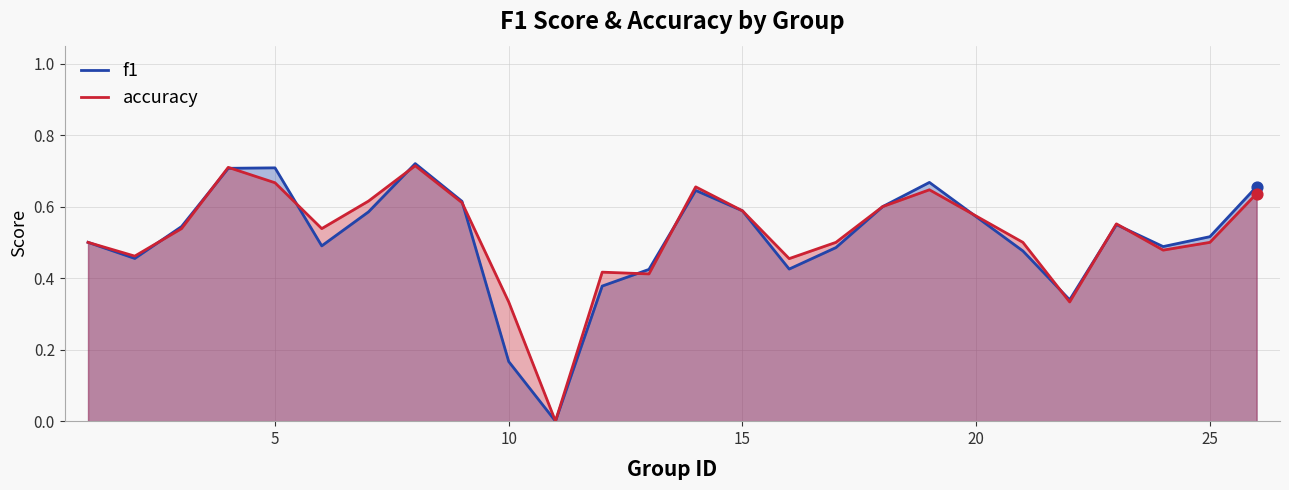

Which series contains the highest Y value?

f1